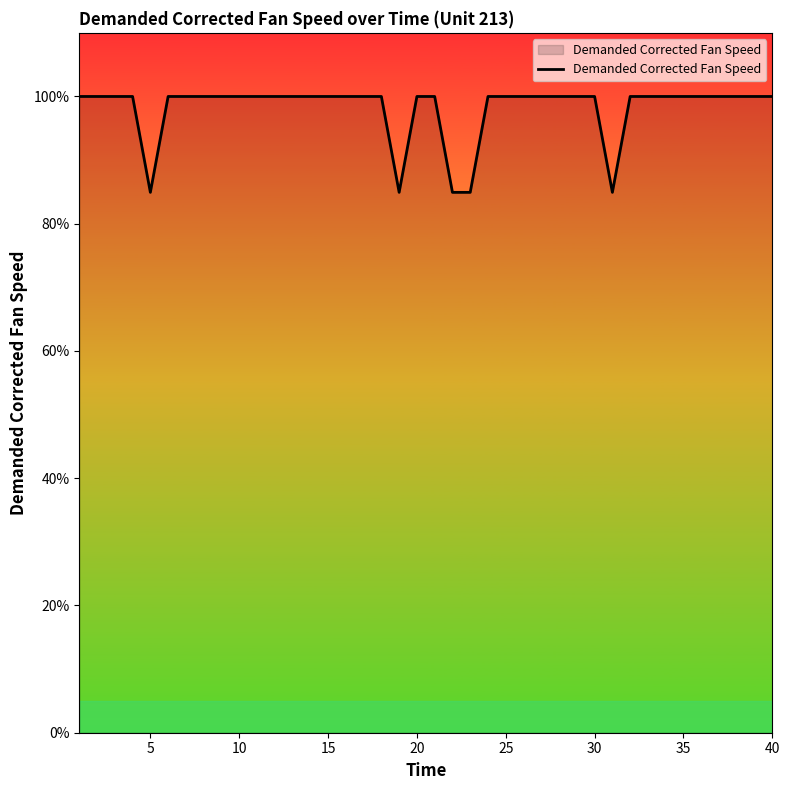

What is the greatest value displayed?

100.0